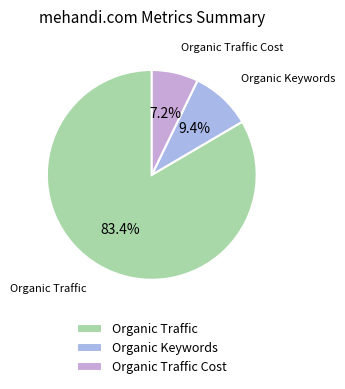

To the nearest percent, what is the difference between the largest and smallest slice percentages?

76%